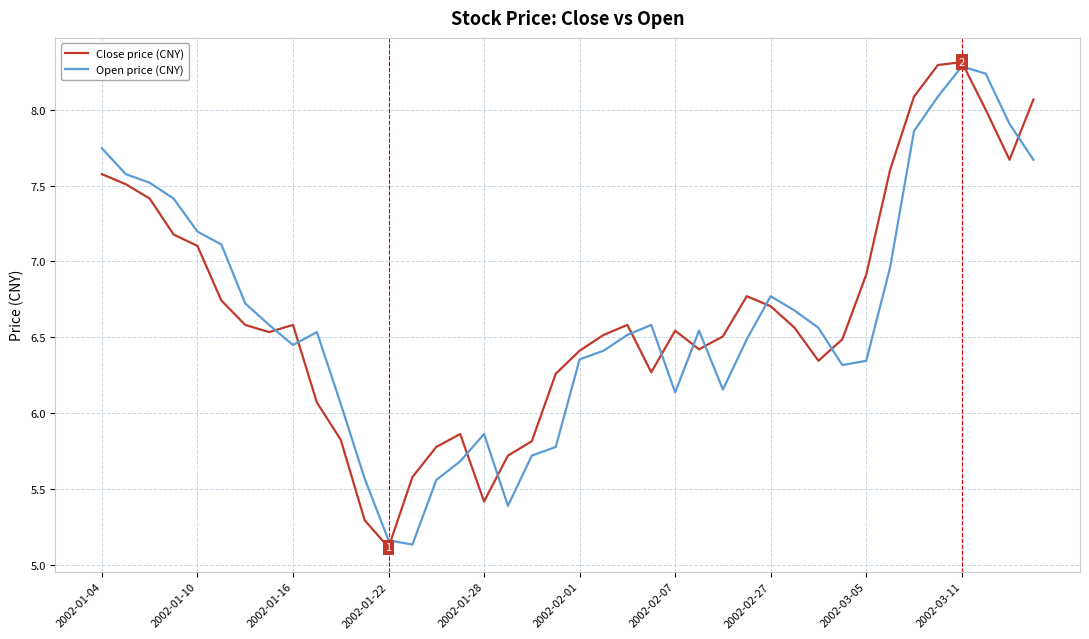

What is the minimum value shown in the chart?

5.1